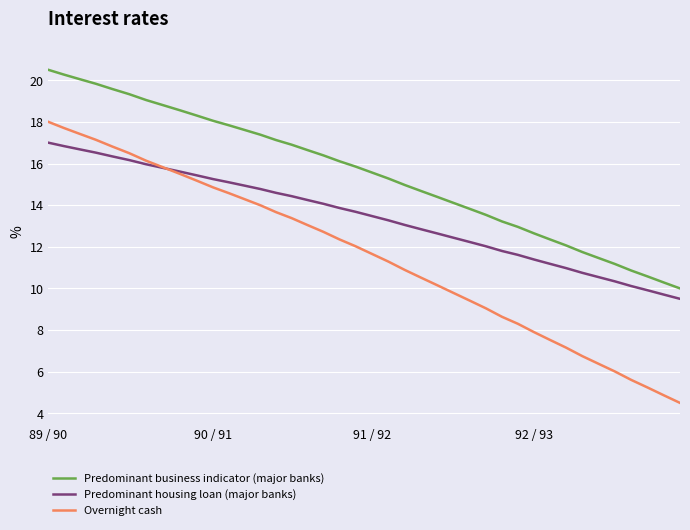

Which series has the largest range (max minus min)?

Overnight cash